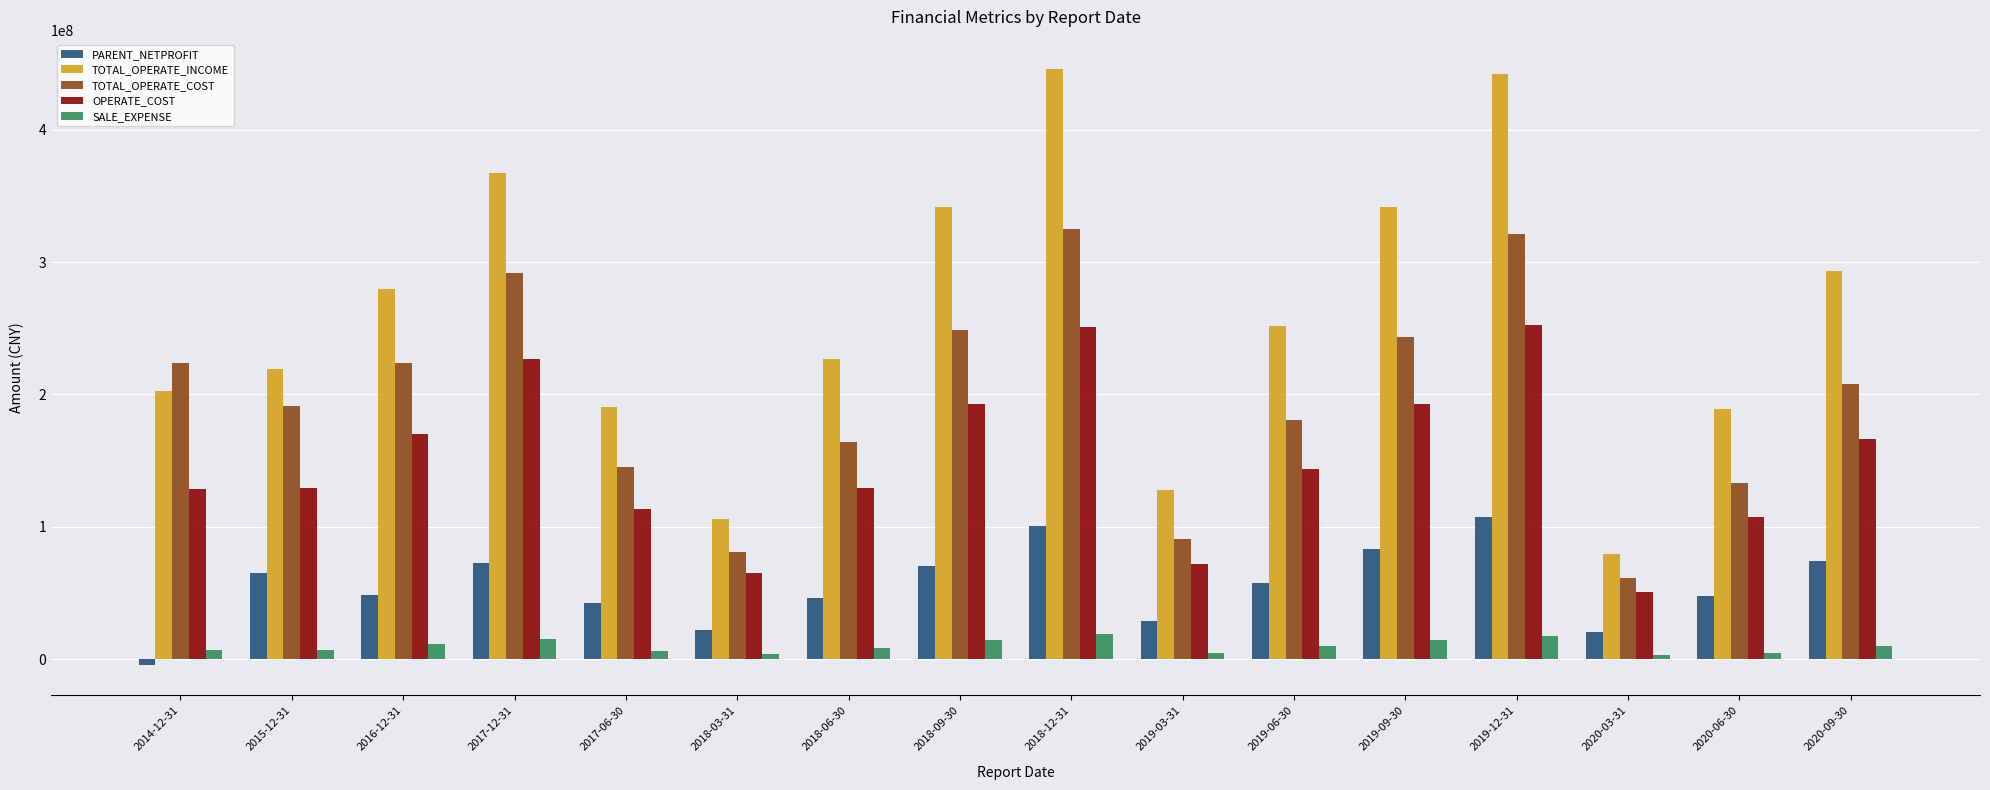

How many groups of bars are there?

16